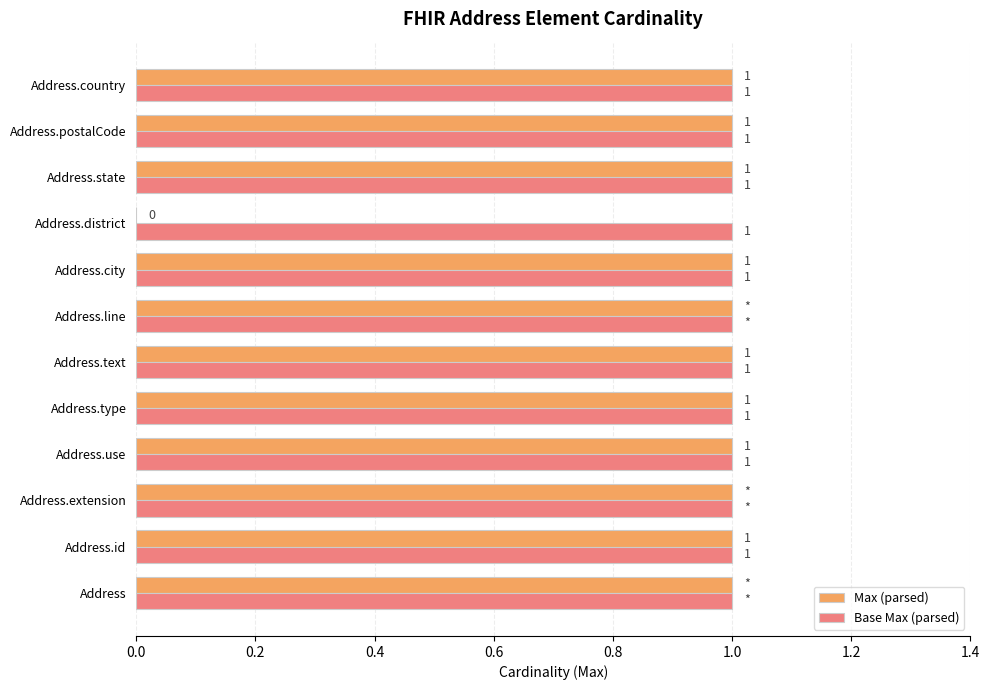

Which series has the largest total across all categories?

Base Max (parsed)